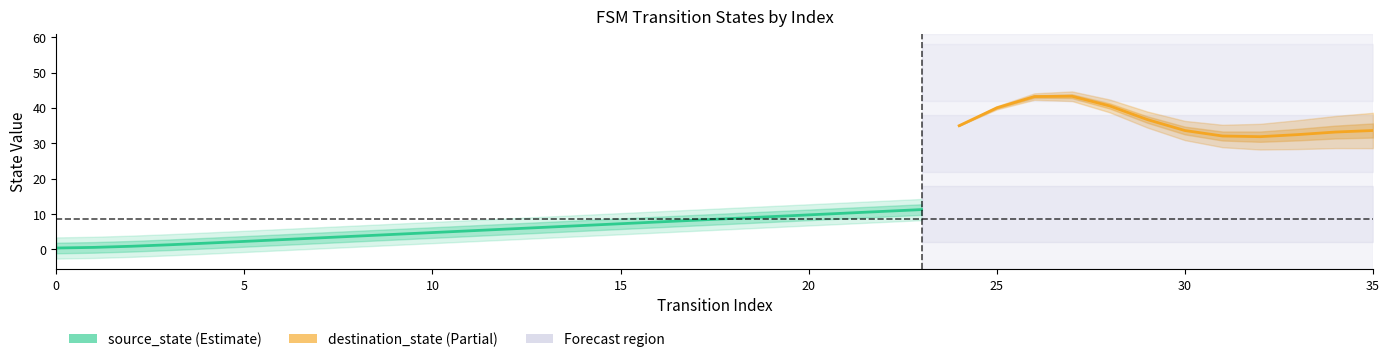

Is it true that source_state equals 3 at 6?

True